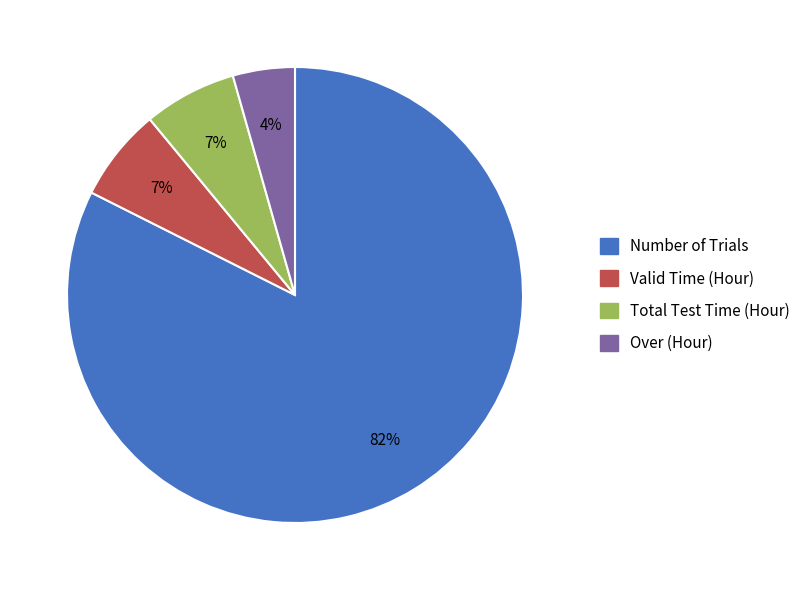

To the nearest percent, what is the average slice percentage?

25%